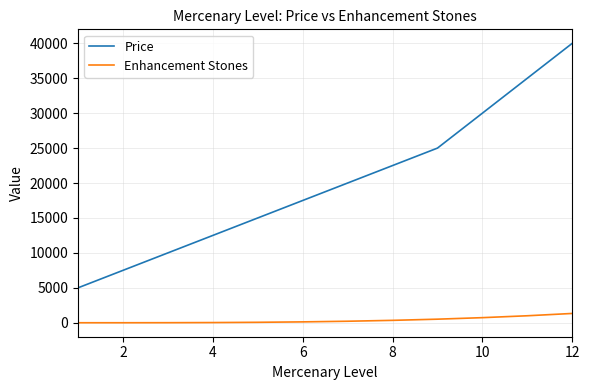

Rank the series by their average value, from highest to lowest.

Price, Enhancement Stones